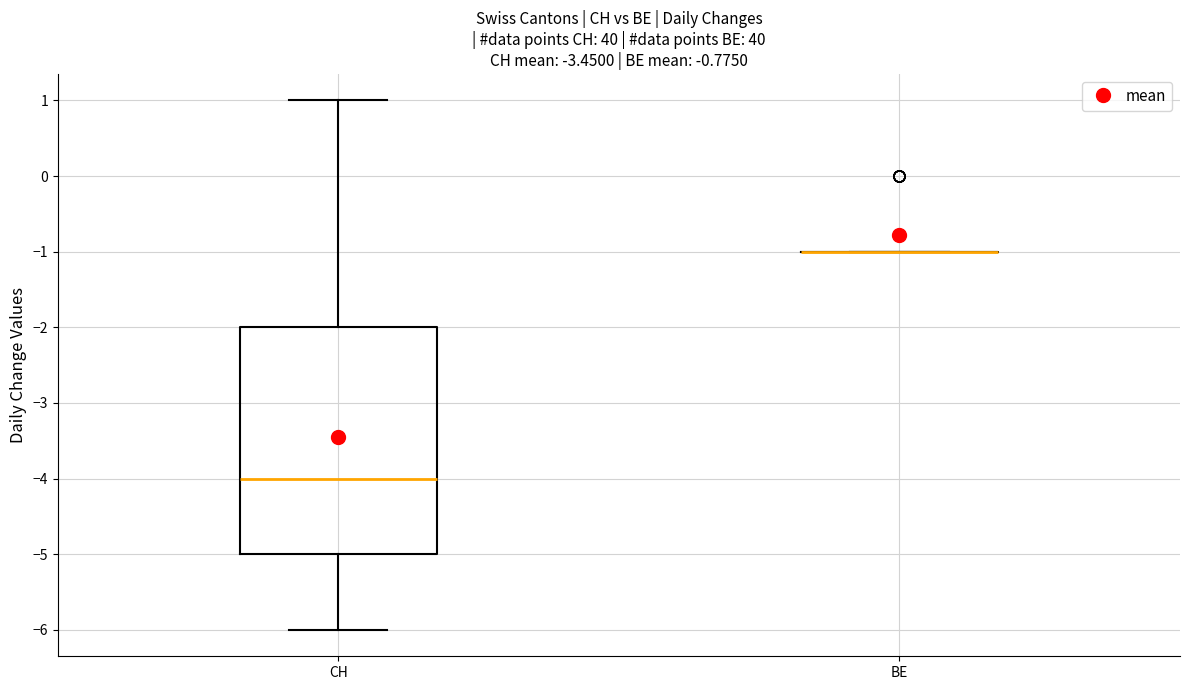

Comparing the boxes themselves (not the whiskers), which one is the tallest?

CH